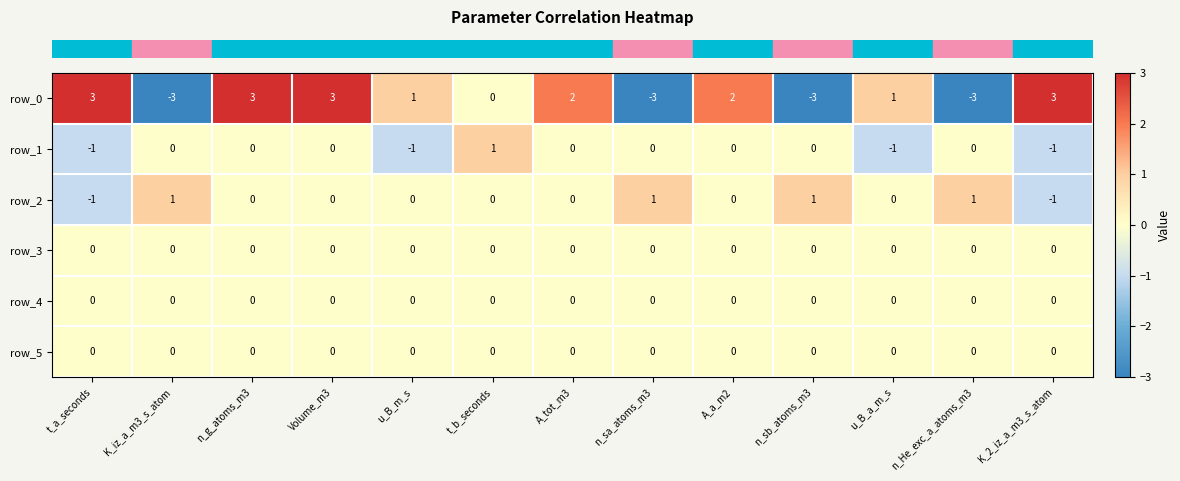

What is the total value across all series at Volume_m3?

3